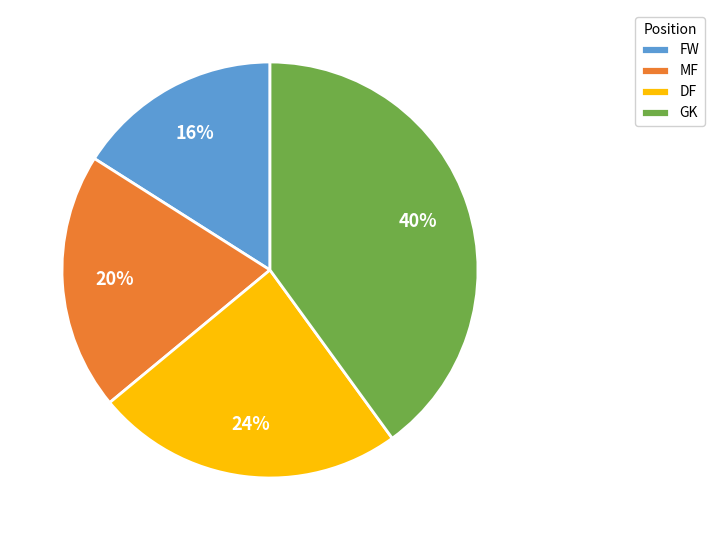

Is the sum of DF and GK greater than half?

Yes